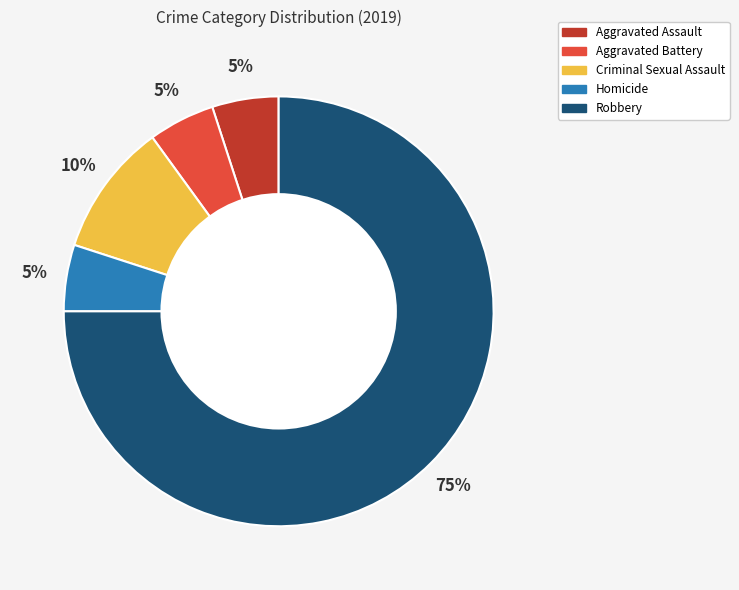

To the nearest percent, what is the difference between the Robbery and Homicide slice percentages?

70%